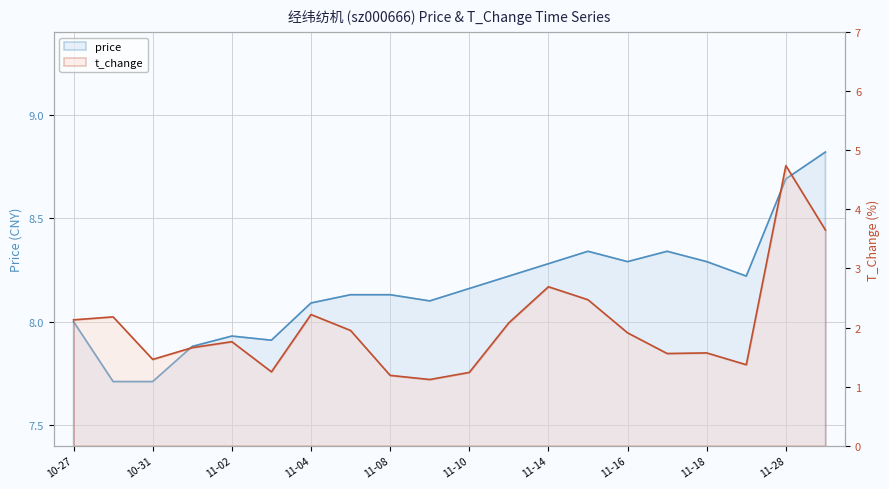

List the series in order of their overall mean, lowest first.

t_change, price